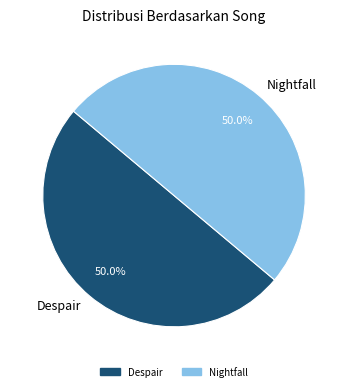

True or false: Despair accounts for 50% of the total.

True